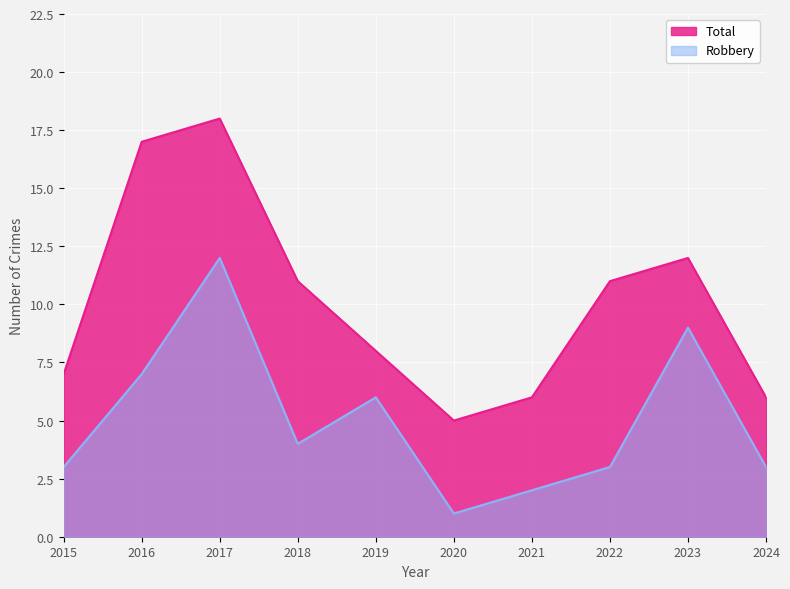

What is the difference between the second highest and second lowest values in the Robbery series?

7